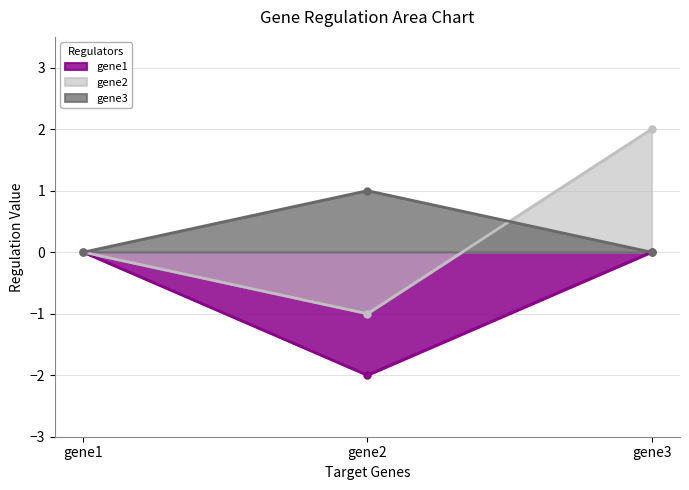

What is the difference between the second highest and minimum values in the gene2 series?

1